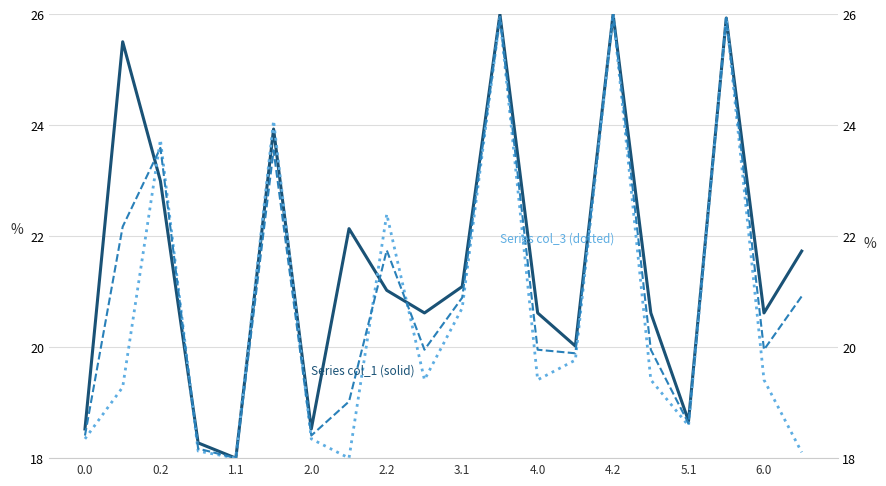

Which series has the largest range (max minus min)?

Series col_1 (solid)